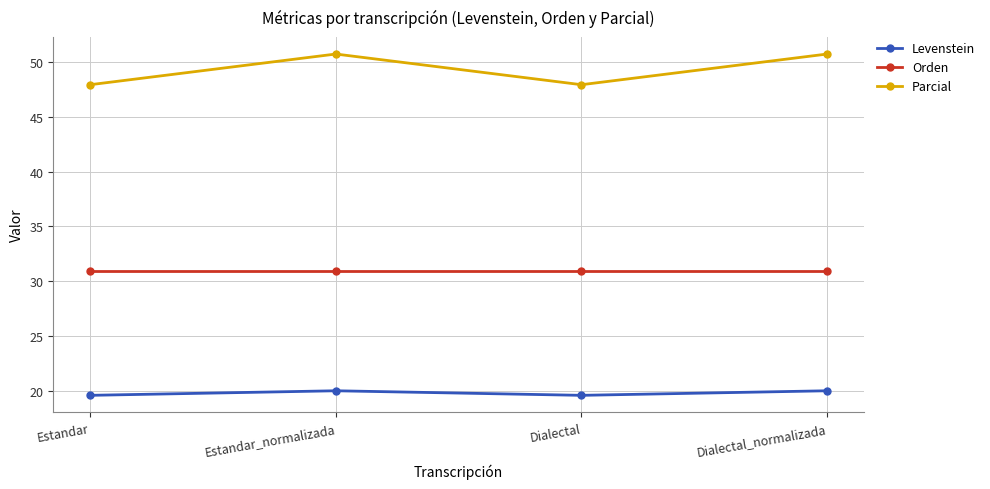

The value of Levenstein at Dialectal_normalizada is 35.8. True or false?

False